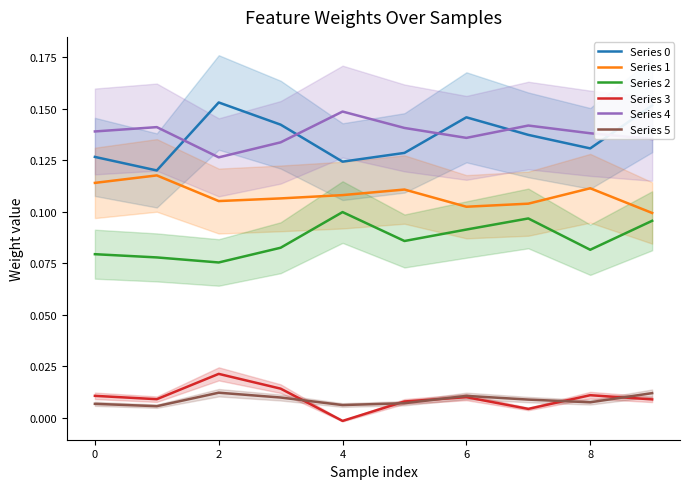

List the series in order of their peak value, lowest first.

Series 5, Series 3, Series 2, Series 1, Series 4, Series 0